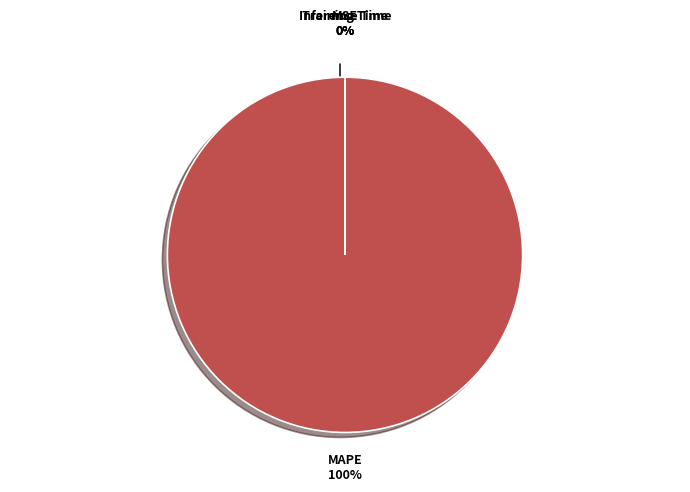

Which slice represents more than half of the pie?

MAPE